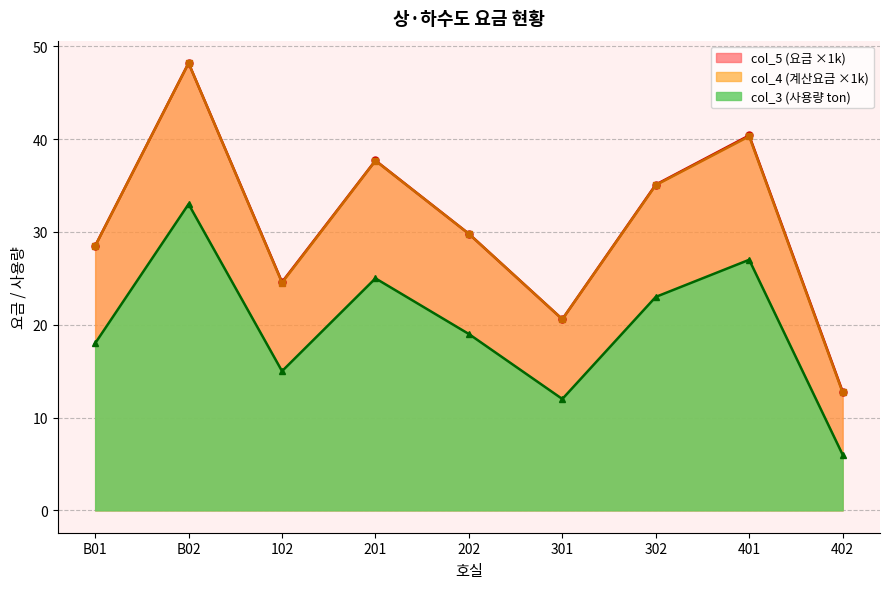

True or false: col_4 and col_5 intersect in this chart.

False